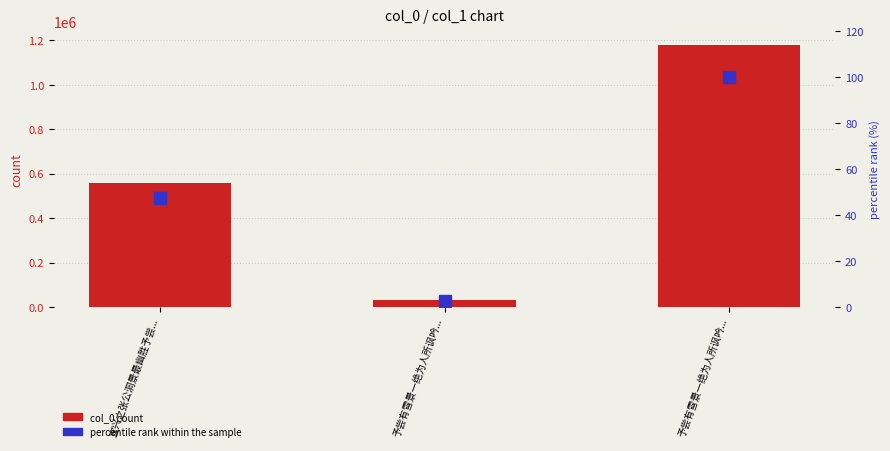

Reading left to right, extract all data points from this chart.

col_0 count: 宜兴之张公洞景最幽胜予尝...=558302.0	予尝有雪景一绝为人所讽吟...=30892.0	予尝有雪景一绝为人所讽吟...=1181226.0
percentile rank within the sample: 宜兴之张公洞景最幽胜予尝...=47.3	予尝有雪景一绝为人所讽吟...=2.6	予尝有雪景一绝为人所讽吟...=100.0